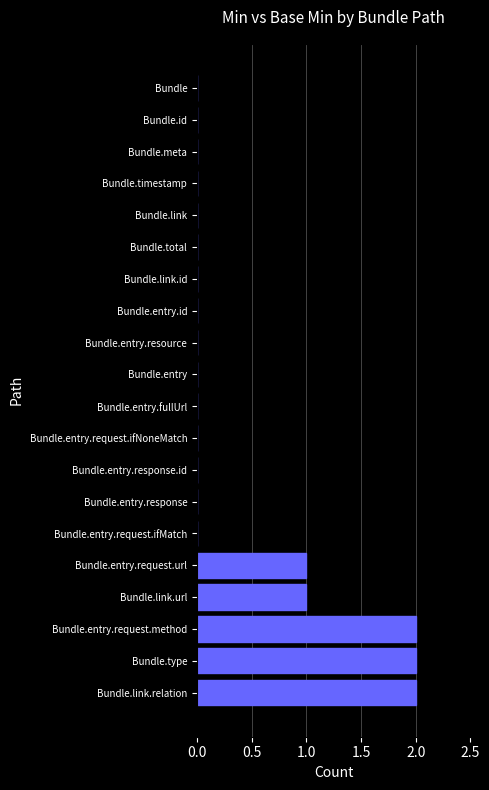

The value at Bundle.link.url is 1. True or false?

True